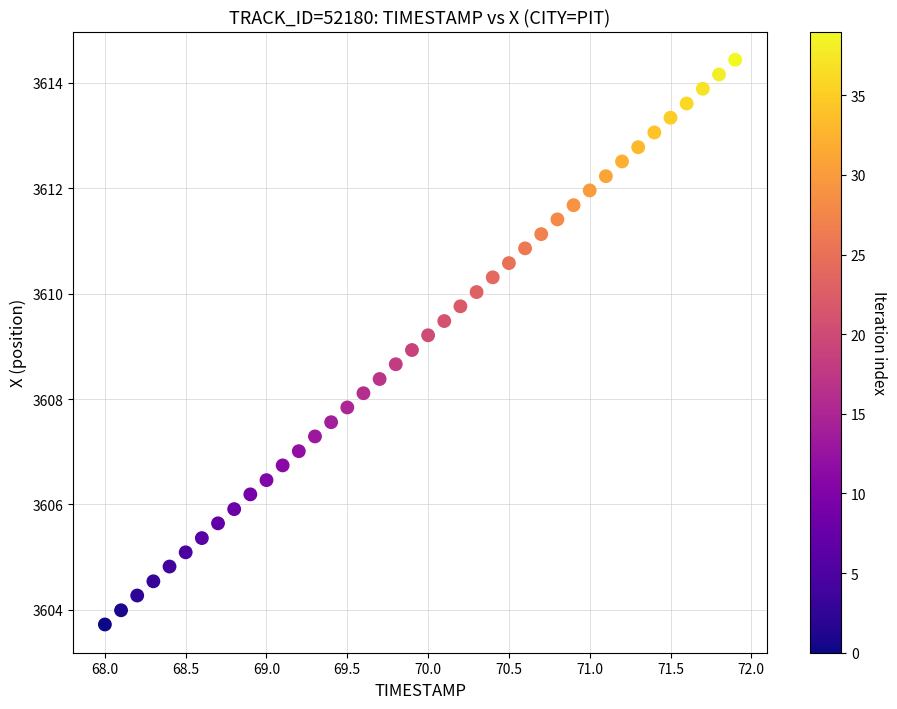

What is the range of X values (max minus min)?

3.9